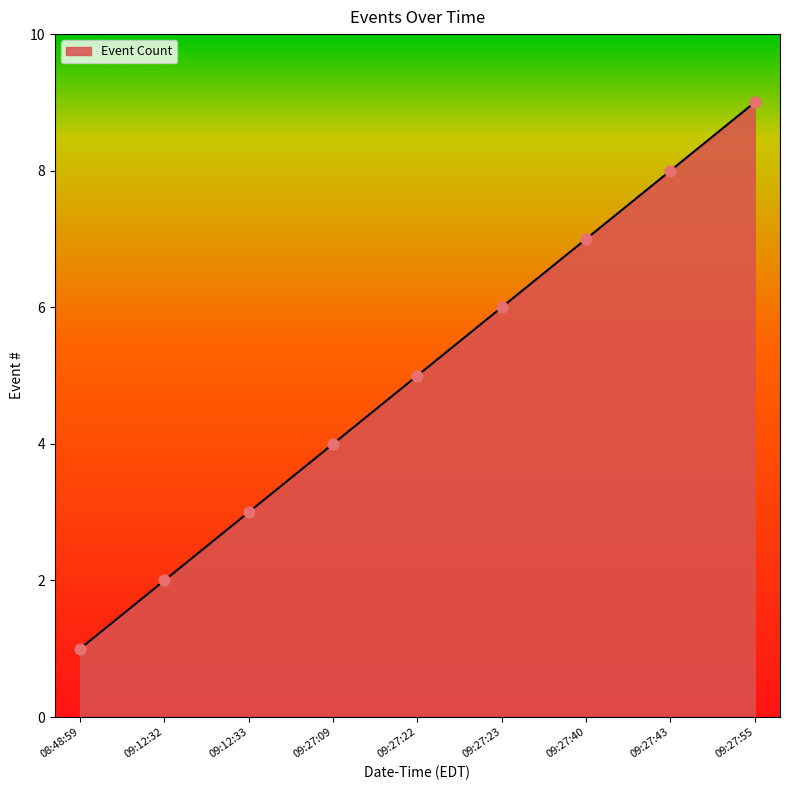

What is the ratio of the value at 08:48:59 to the value at 09:27:40?

0.1